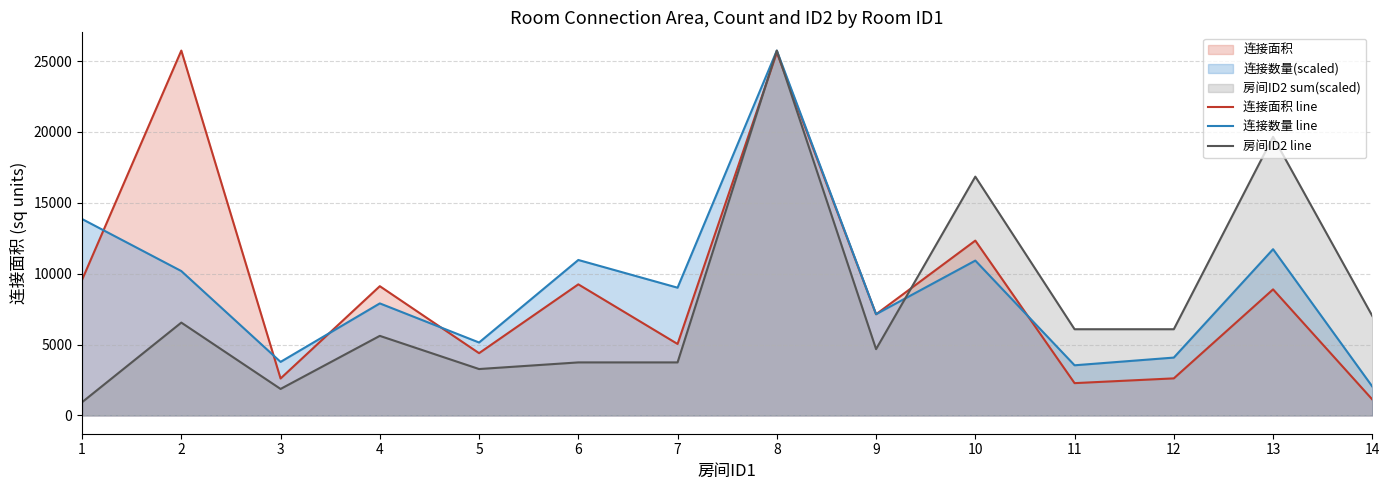

What is the difference between the 连接数量 line values at 1 and 7?

4844.3